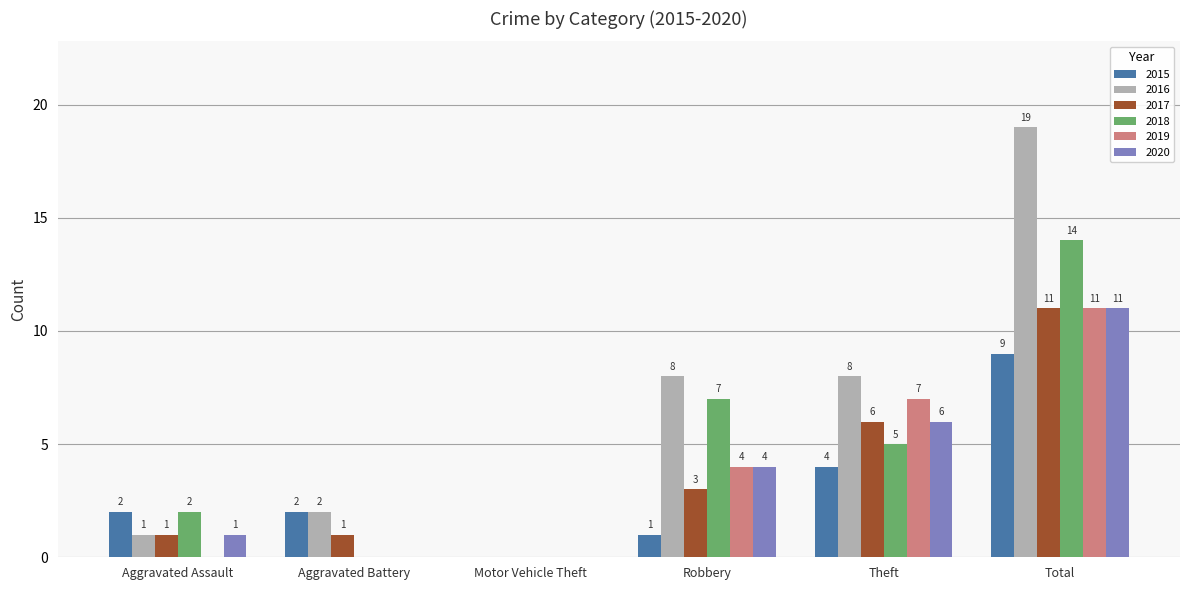

What is the maximum value shown in the chart?

19